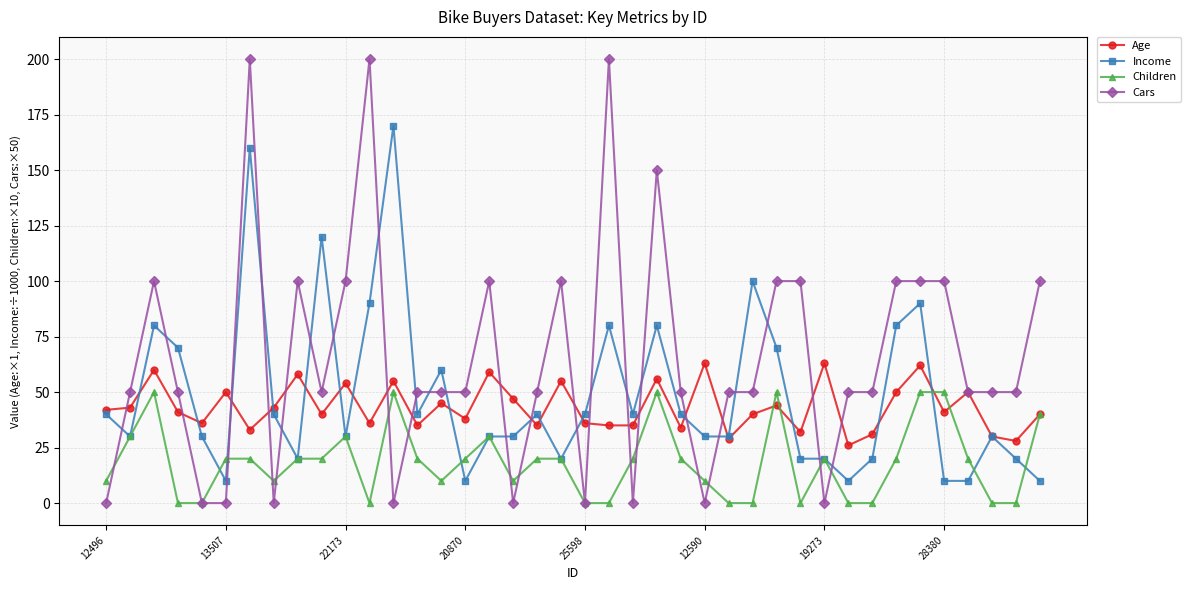

How many data points in Income are less than 40?

20